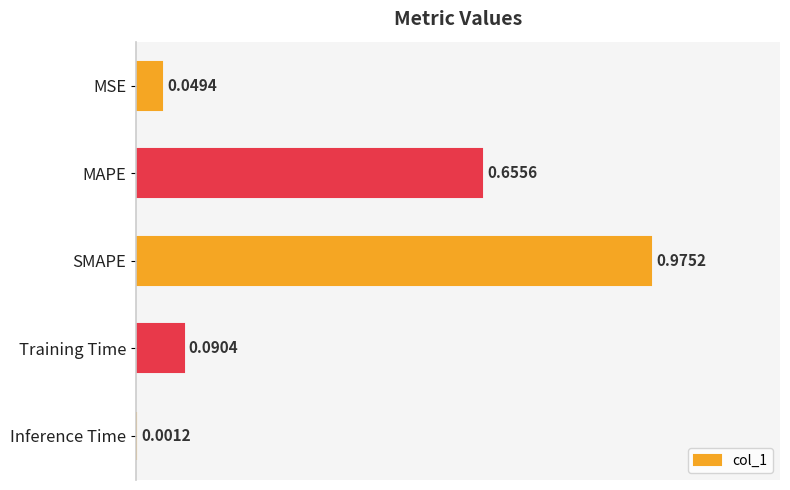

What is the sum of all values?

1.8